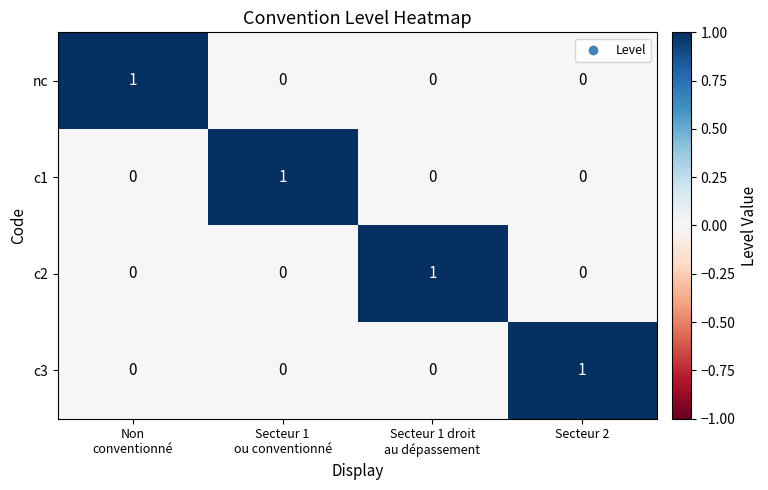

The c1 series shows -1 at Secteur 2. True or false?

False